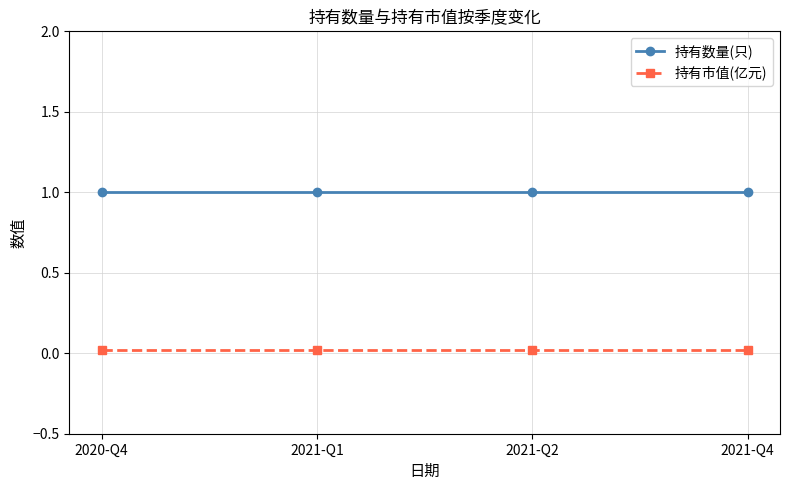

What is the spread (max minus min) of values at 2021-Q4?

1.0